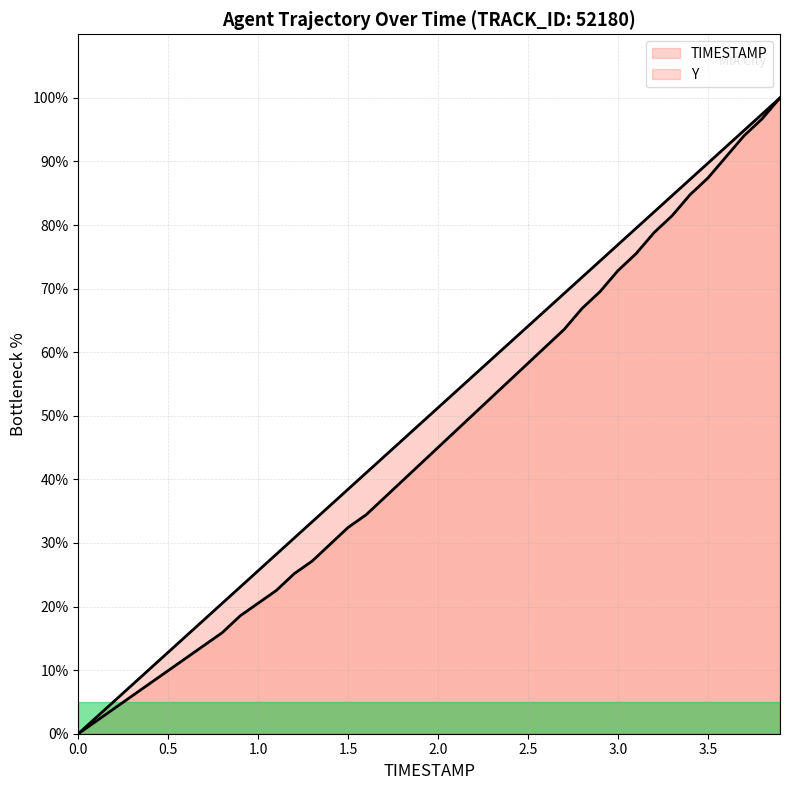

Reading left to right, transcribe all the data shown in this chart.

TIMESTAMP: 0.0=0.0	0.1=2.6	0.2=5.1	0.3=7.7	0.4=10.3	0.5=12.8	0.6=15.4	0.7=17.9	0.8=20.5	0.9=23.1	1.0=25.6	1.1=28.2	1.2=30.8	1.3=33.3	1.4=35.9	1.5=38.5	1.6=41.0	1.7=43.6	1.8=46.2	1.9=48.7	2.0=51.3	2.1=53.8	2.2=56.4	2.3=59.0	2.4=61.5	2.5=64.1	2.6=66.7	2.7=69.2	2.8=71.8	2.9=74.4	3.0=76.9	3.1=79.5	3.2=82.1	3.3=84.6	3.4=87.2	3.5=89.7	3.6=92.3	3.7=94.9	3.8=97.4	3.9=100.0
Y: 0.0=0.0	0.1=2.0	0.2=4.0	0.3=6.0	0.4=7.9	0.5=9.9	0.6=11.9	0.7=13.9	0.8=15.9	0.9=18.5	1.0=20.5	1.1=22.5	1.2=25.2	1.3=27.2	1.4=29.8	1.5=32.5	1.6=34.4	1.7=37.1	1.8=39.7	1.9=42.4	2.0=45.0	2.1=47.7	2.2=50.3	2.3=53.0	2.4=55.6	2.5=58.3	2.6=60.9	2.7=63.6	2.8=66.9	2.9=69.5	3.0=72.8	3.1=75.5	3.2=78.8	3.3=81.5	3.4=84.8	3.5=87.4	3.6=90.7	3.7=94.0	3.8=96.7	3.9=100.0